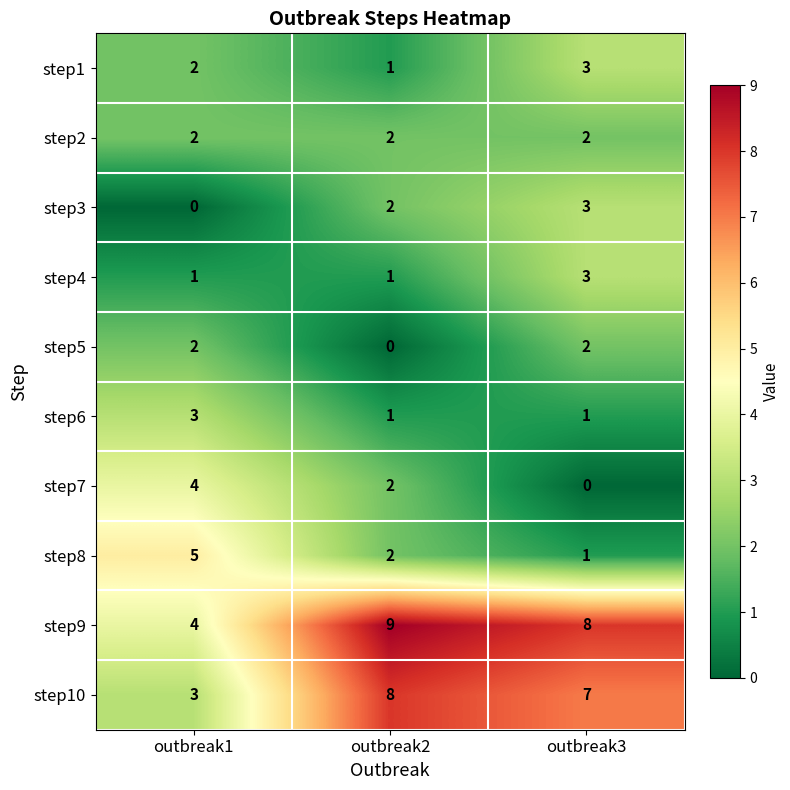

What is the sum of all step4 values?

5